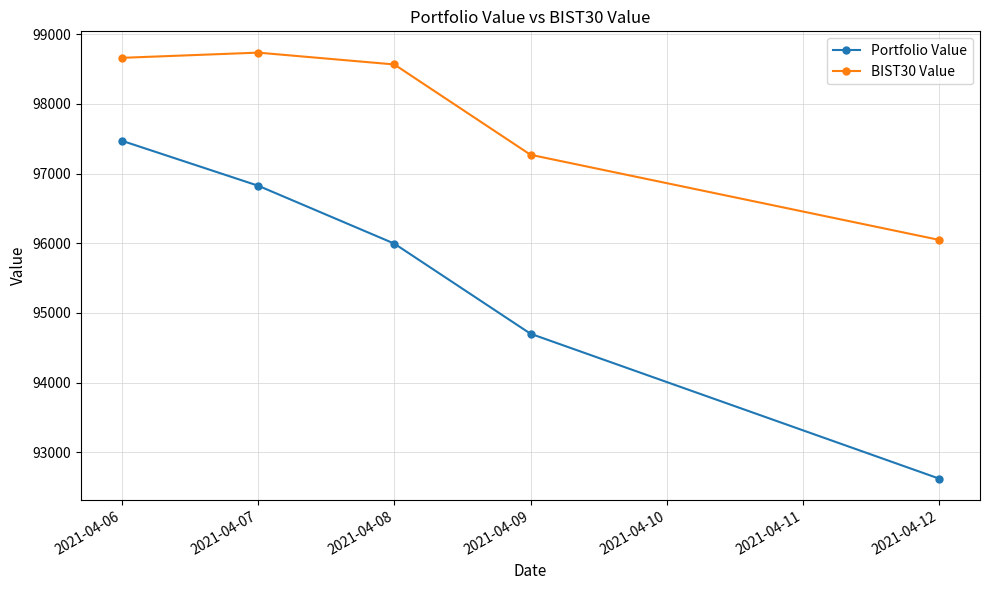

True or false: Portfolio Value has more than 1 interior local peaks.

False